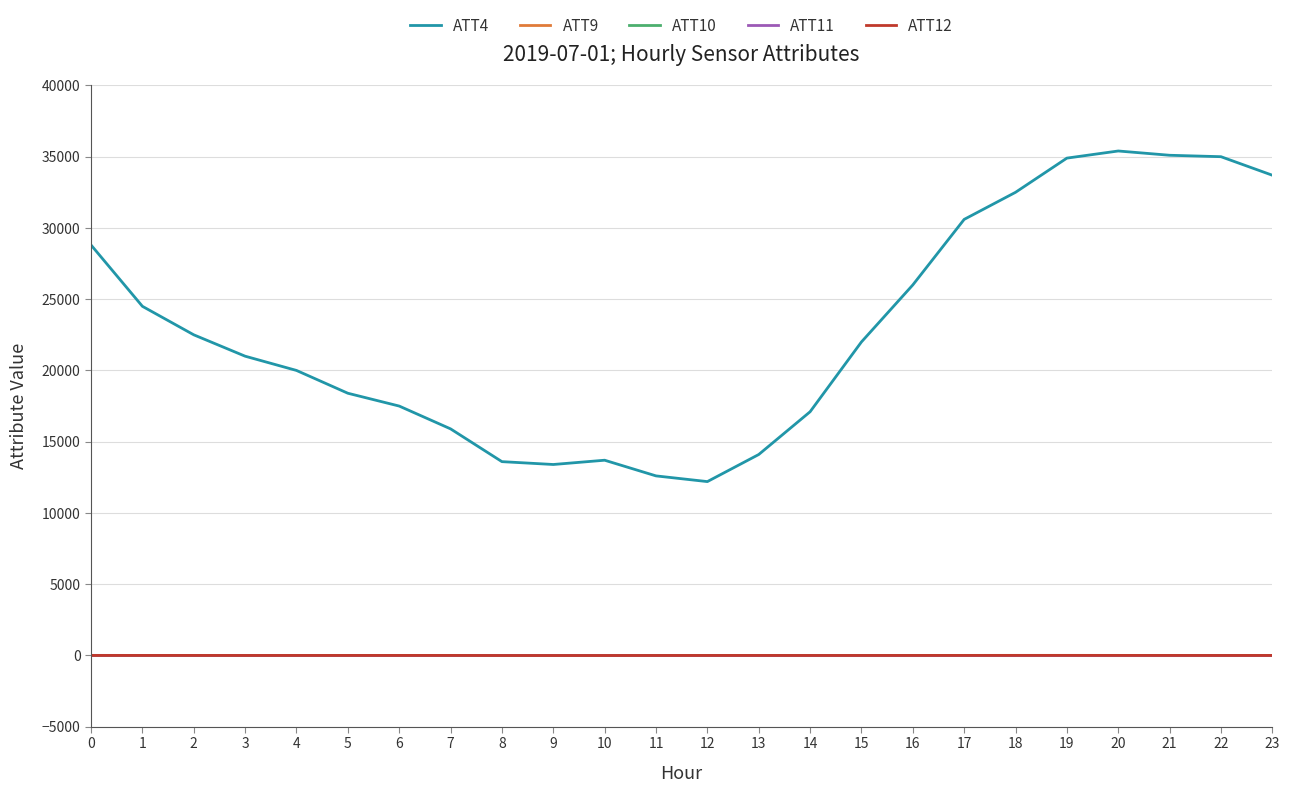

The value of ATT4 at 3 is 21000.0. True or false?

True